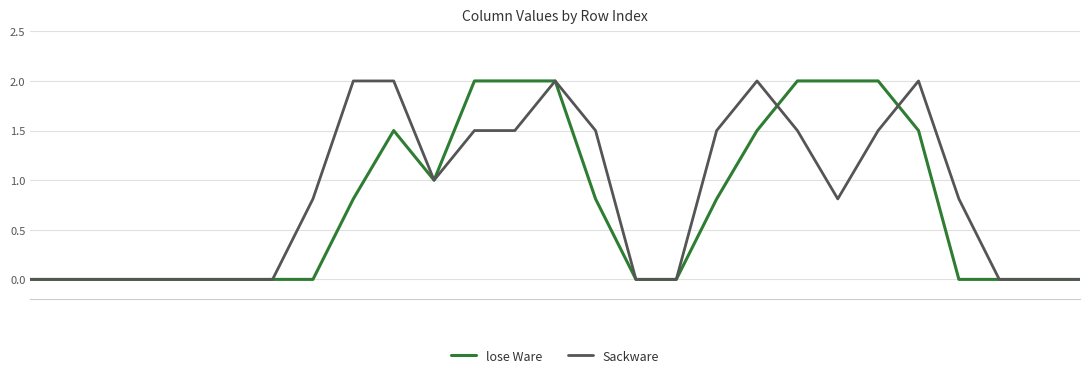

What is the highest value of the lose Ware series?

2.0